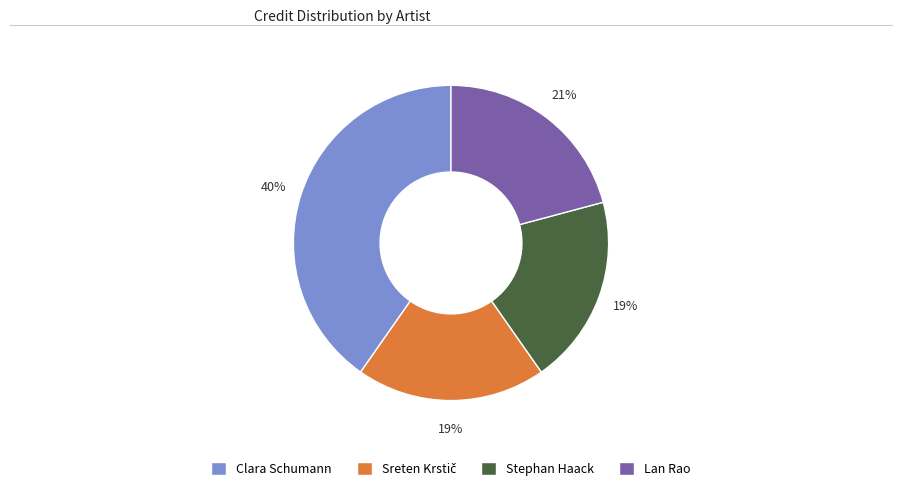

To the nearest percent, what percentage of the pie is Clara Schumann?

40%